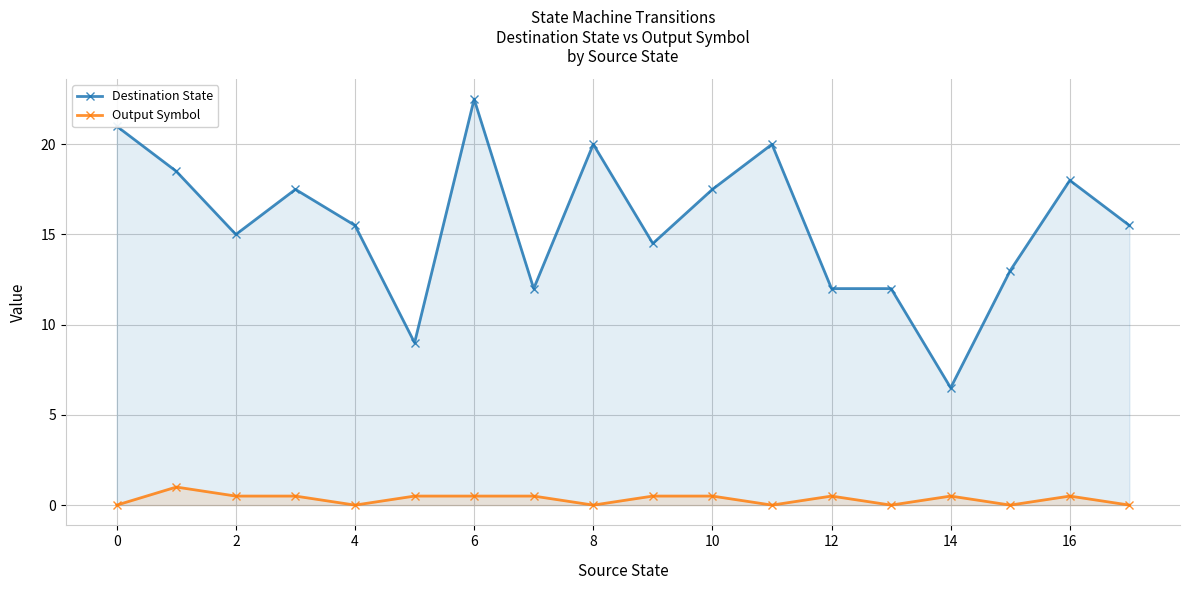

What is the value of the Destination State point at the 6th from the left?

9.0